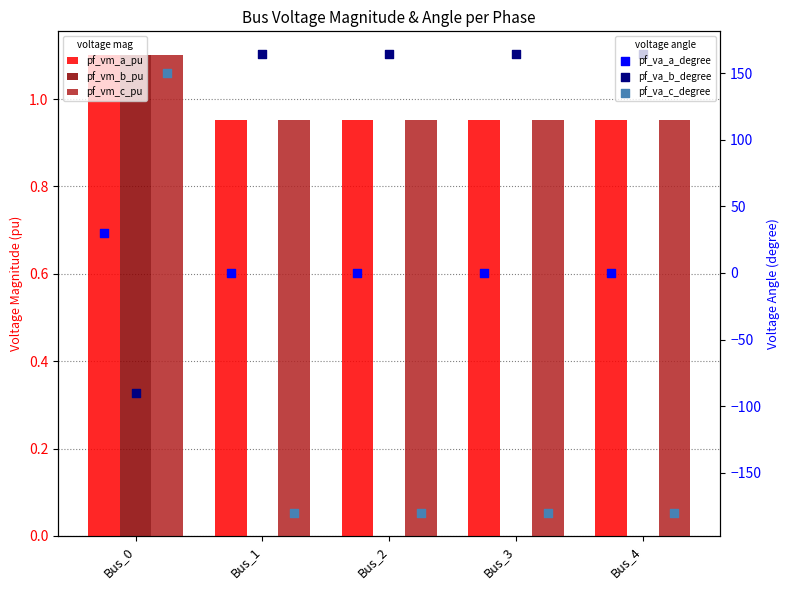

At which category is the sum across all series the highest?

Bus_0